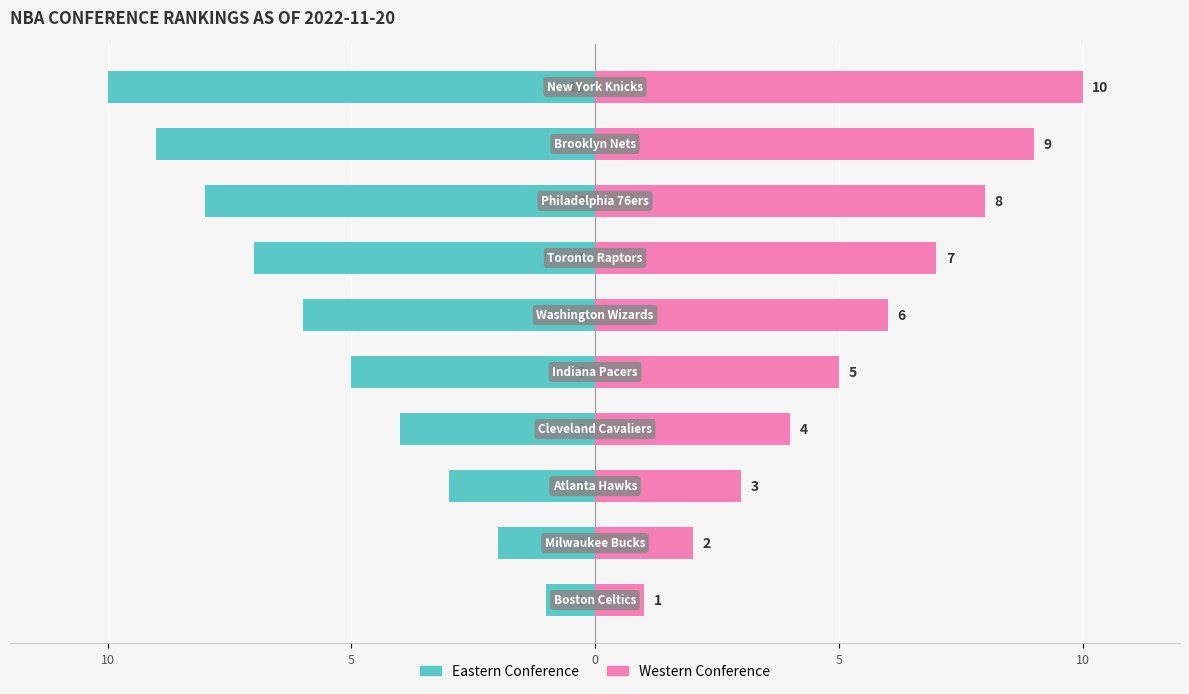

What is the sum of all Eastern Conference values?

-55